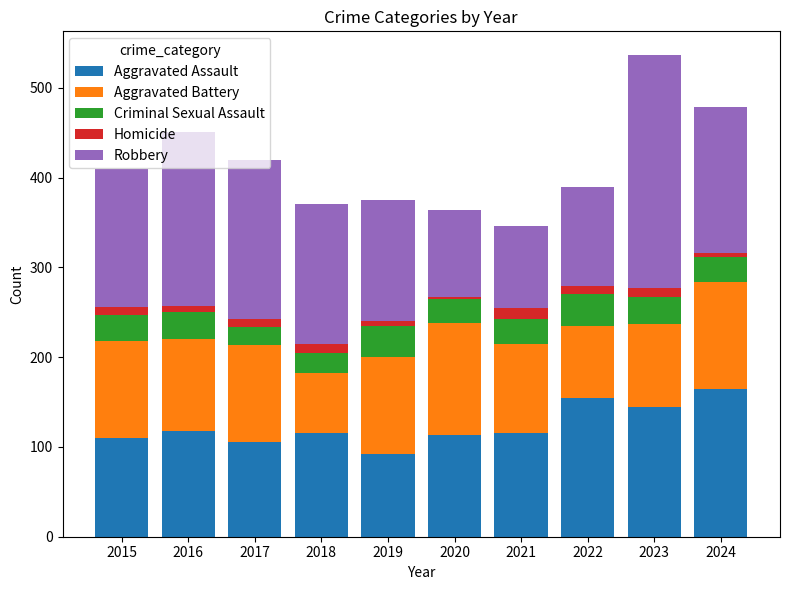

At which category is the sum across all series the highest?

2023